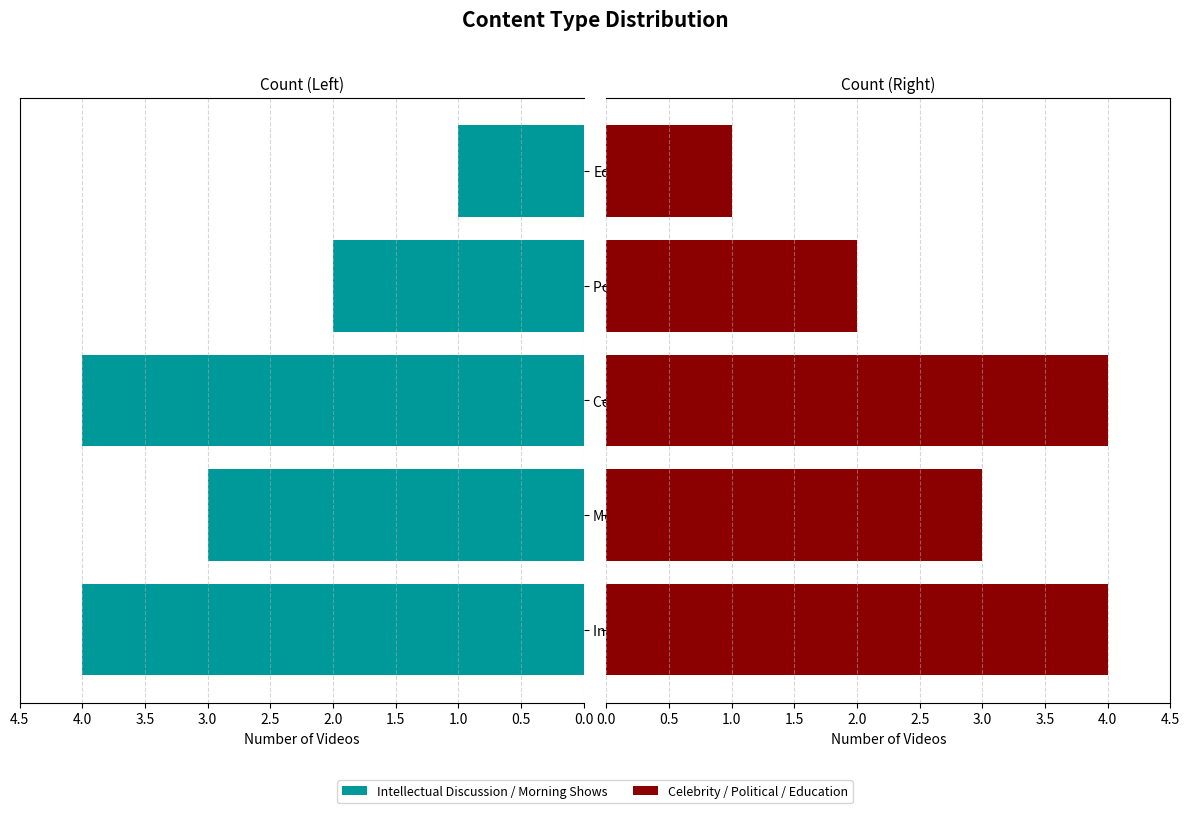

How many values are between 2 and 4?

4